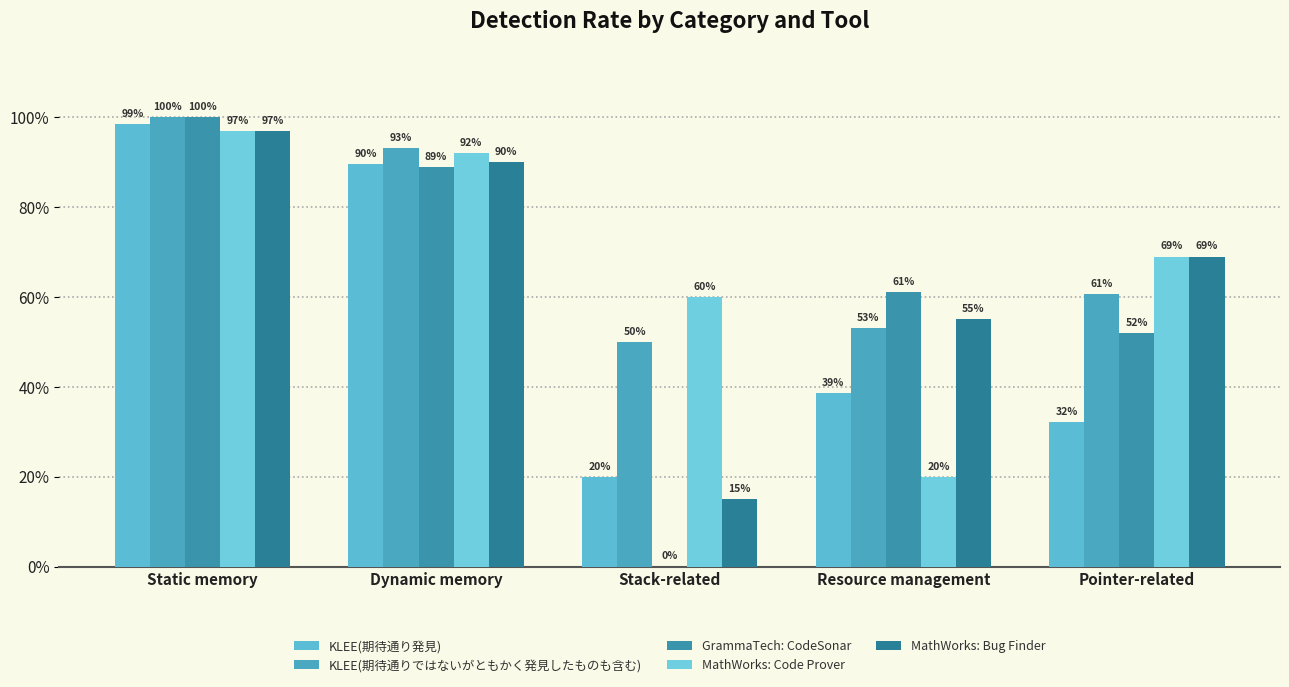

Are the bars horizontal?

No